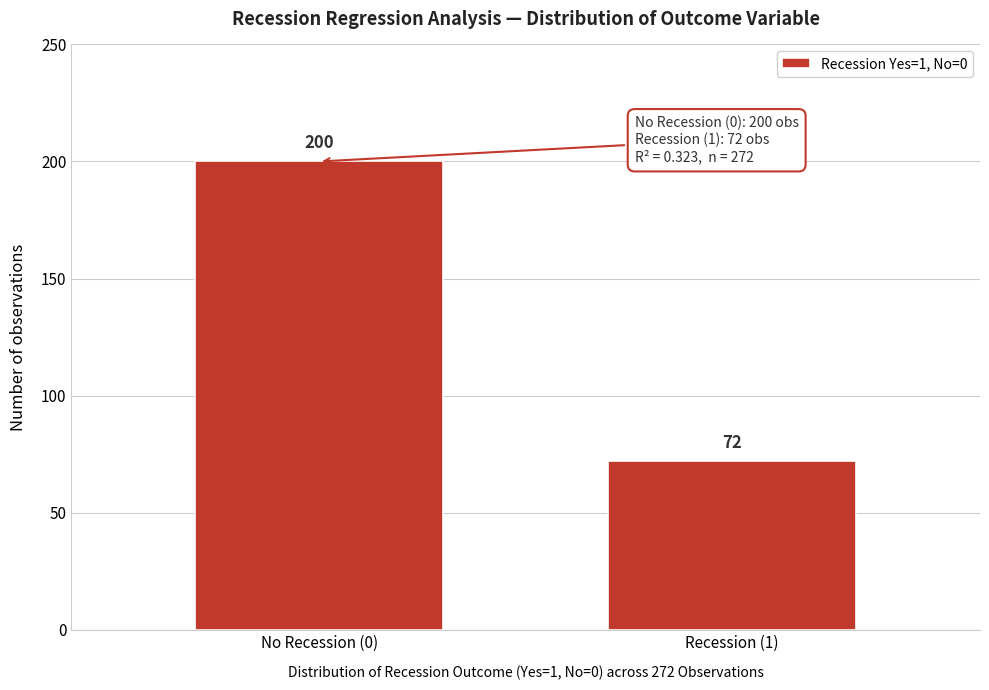

Reading left to right, transcribe all the data shown in this chart.

No Recession (0)=200	Recession (1)=72